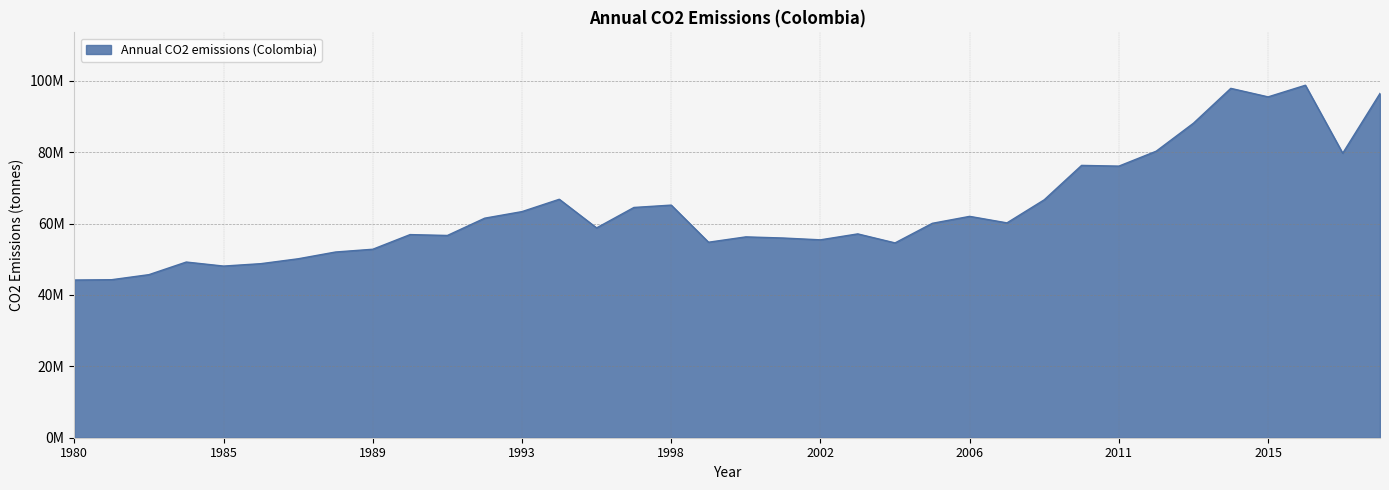

Reading right to left, list all the values displayed in this chart.

96438170	79687620	98730960	95472344	97858140	88104664	80255280	76079780	76278424	66650056	60178840	62004536	60059624	54569256	57093904	55430416	55938890	56258840	54761240	65157684	64496530	58775390	66790572	63337804	61494680	56654080	56897744	52792804	52017412	50123984	48754284	48079492	49209650	45679304	44260324	44174240